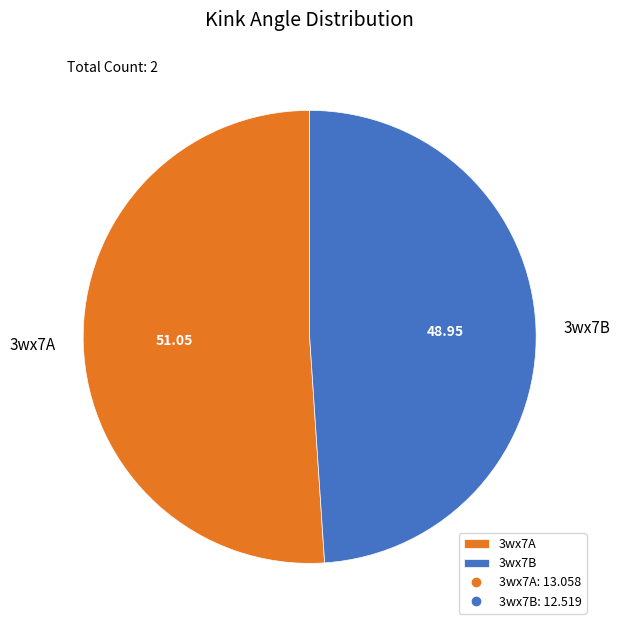

Count the number of slices in the pie.

2